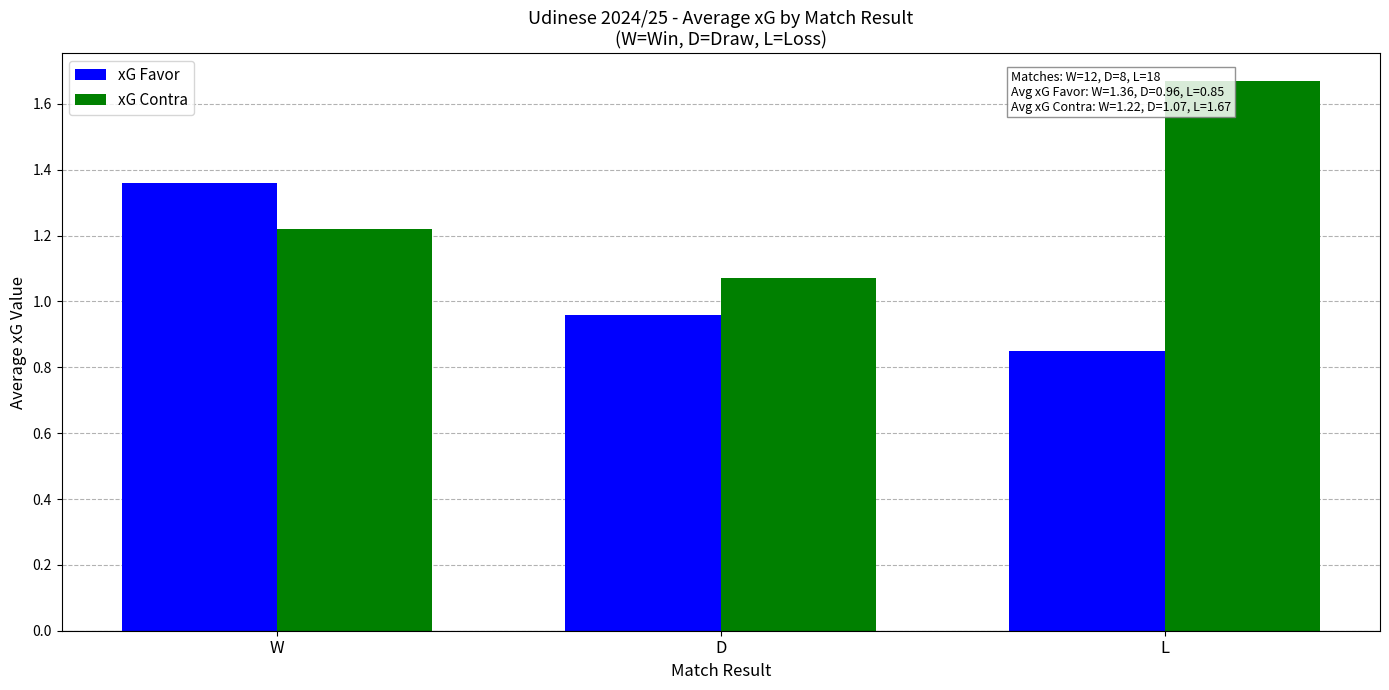

At which category does the chart reach its peak across all series?

L